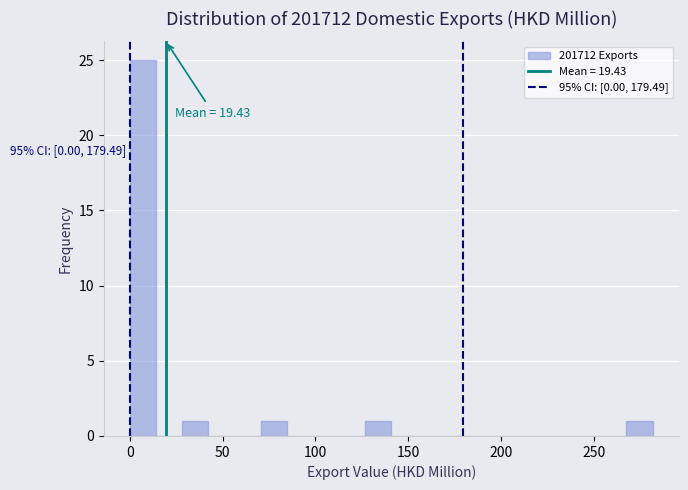

Read against the x-axis, roughly where is the centre of the tallest bar?

5